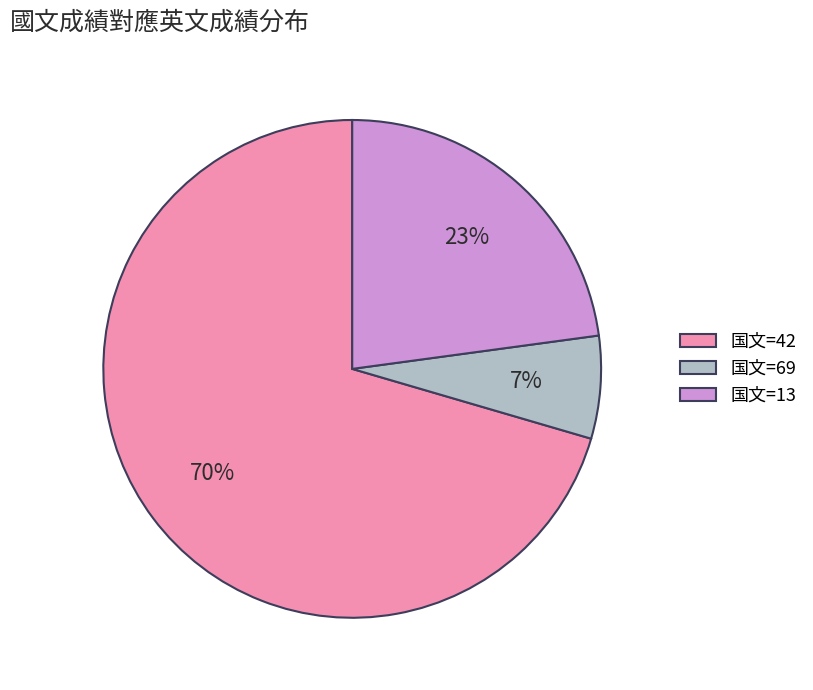

Which has a higher value, 国文=69 or 国文=42?

国文=42